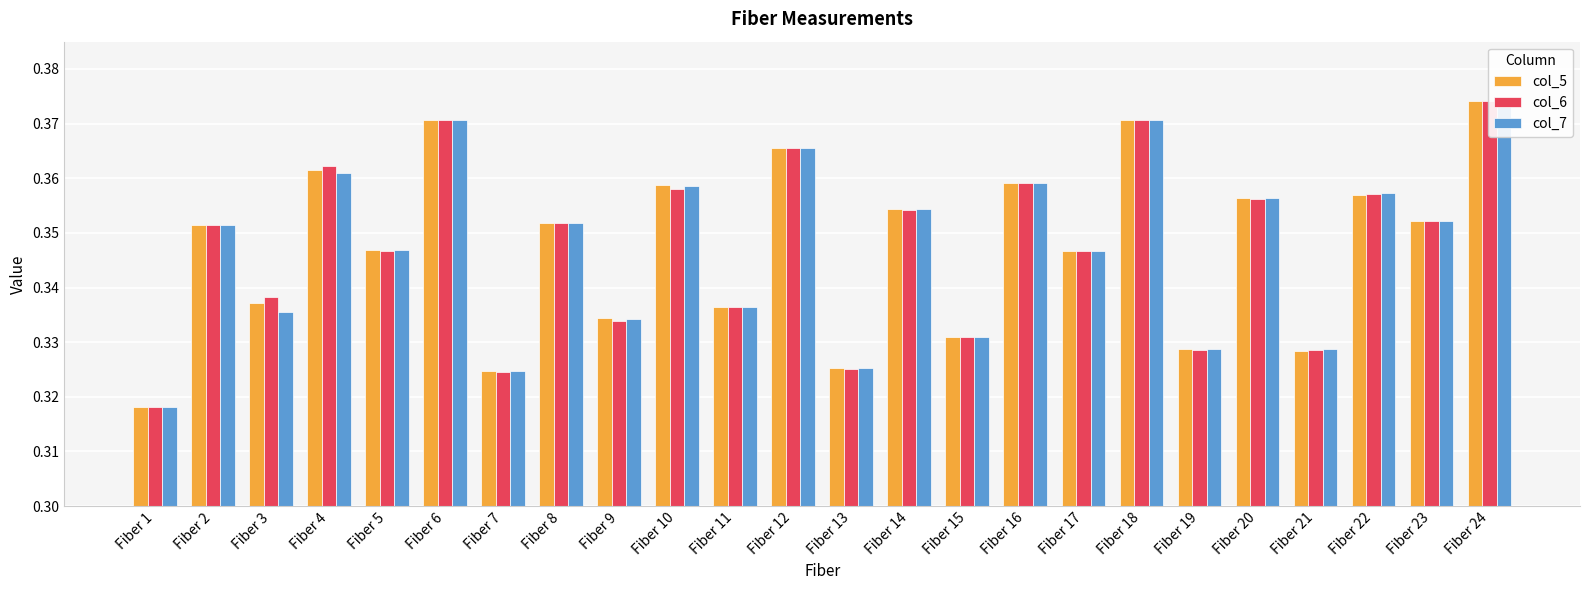

What is the value of the col_6 bar at the 11th from the left?

0.3